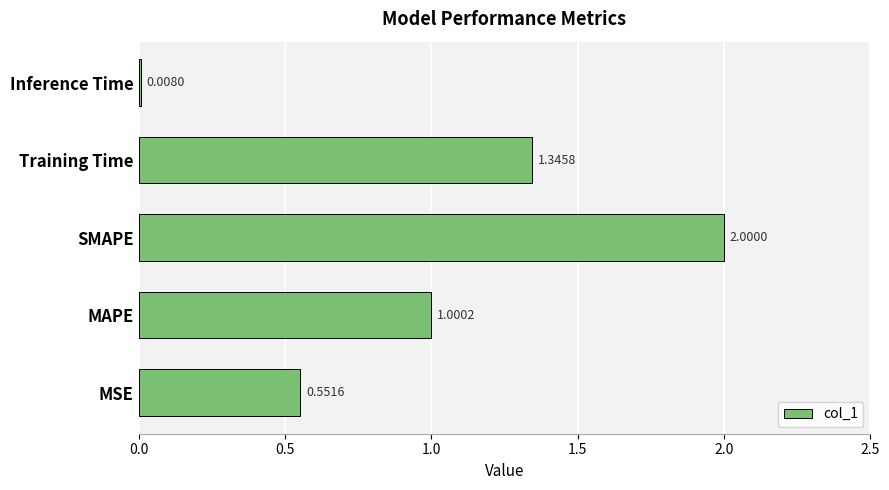

List the labels in order of value, smallest first.

Inference Time, MSE, MAPE, Training Time, SMAPE